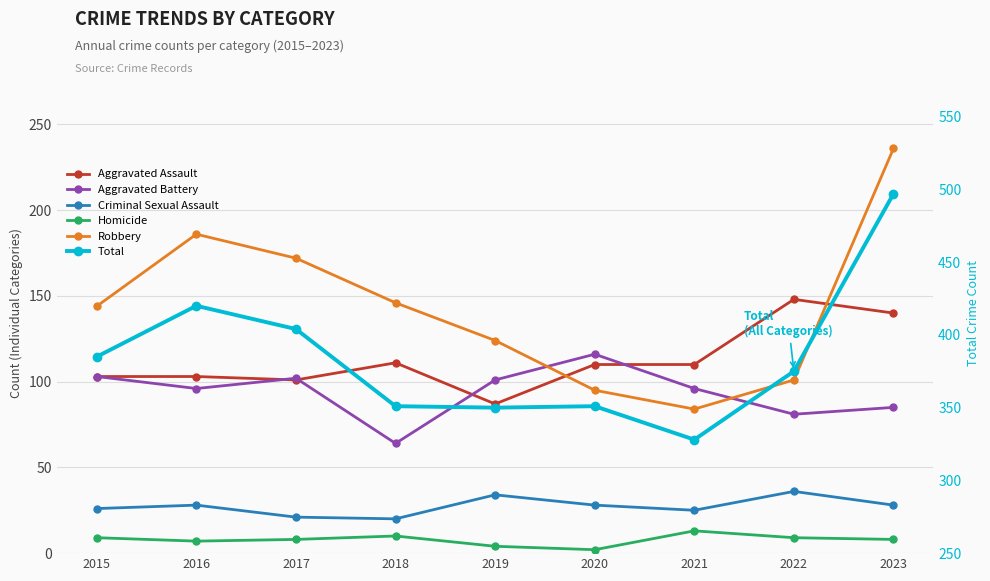

Is it true that Homicide equals 13 at 2015?

False